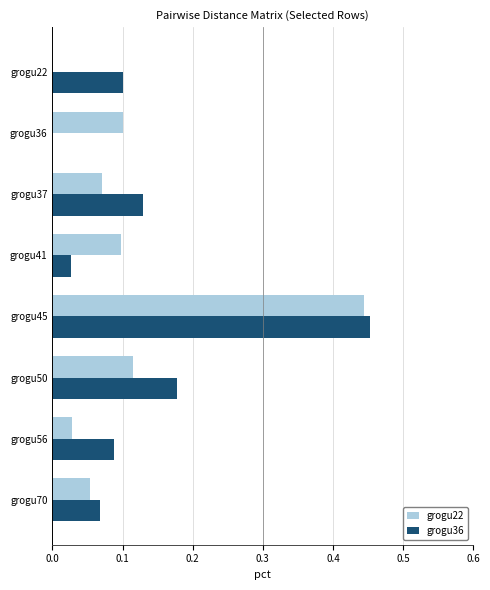

At which category is the sum across all series the highest?

grogu45